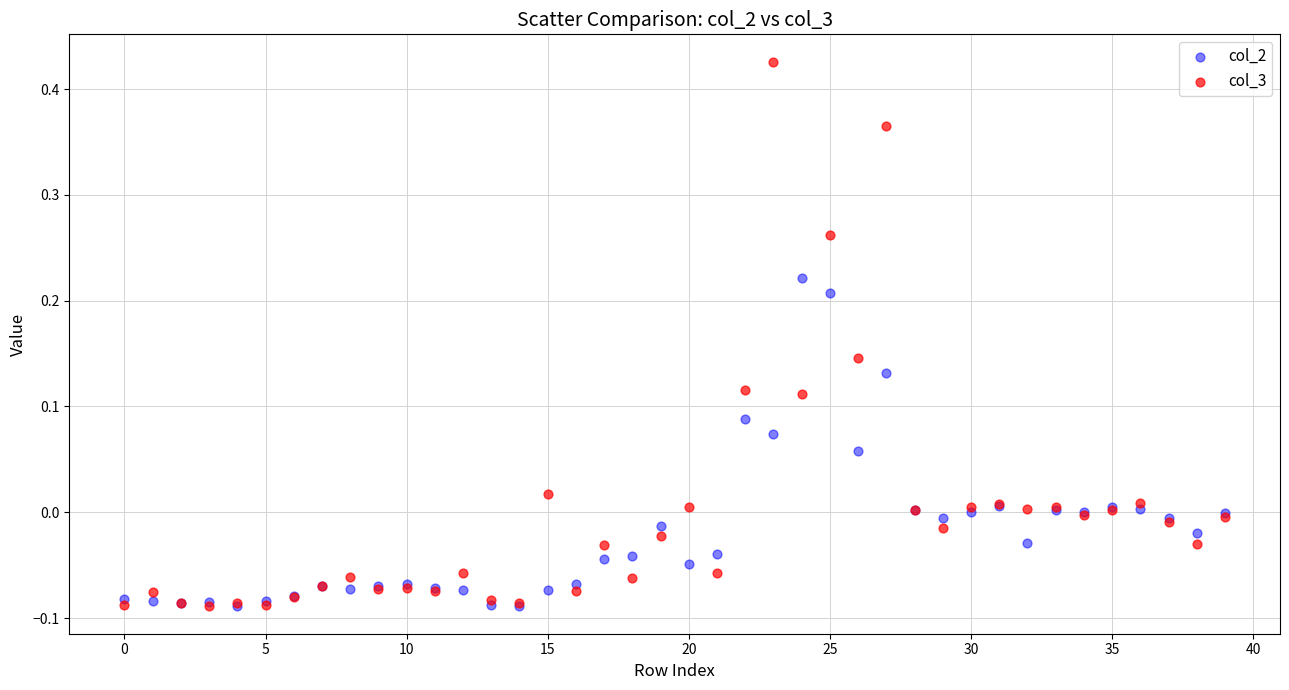

Which series has the largest Y range (max minus min)?

col_3